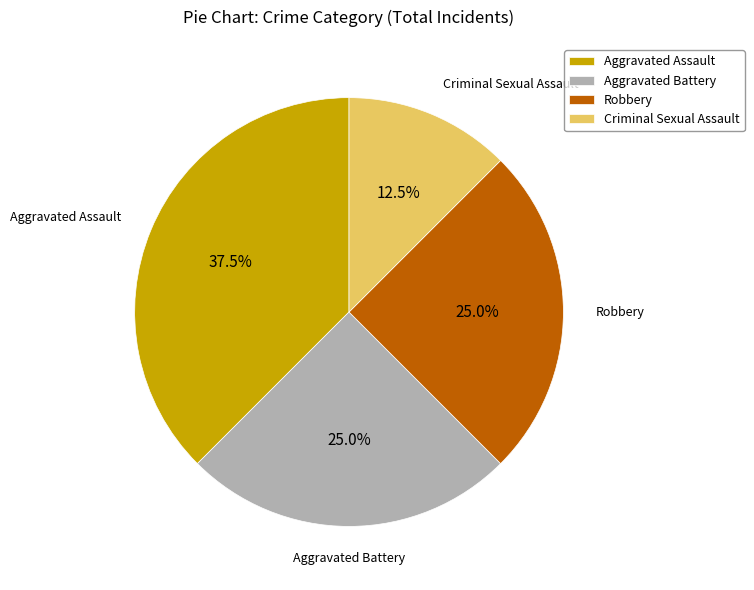

Which has a higher value, Criminal Sexual Assault or Robbery?

Robbery